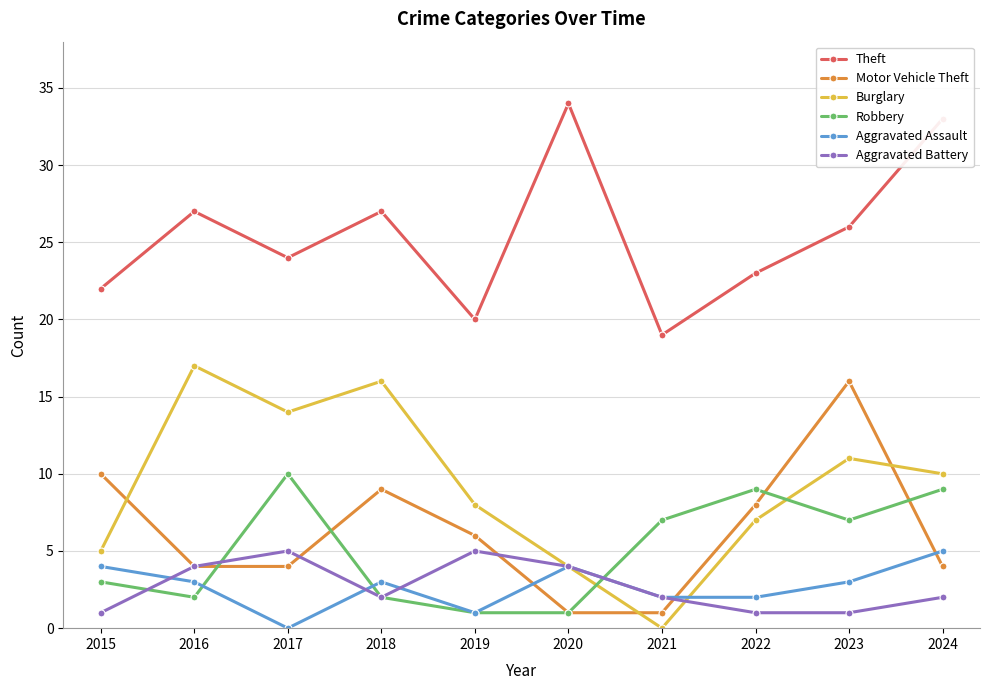

Which series changed the most between 2017 and 2018?

Robbery